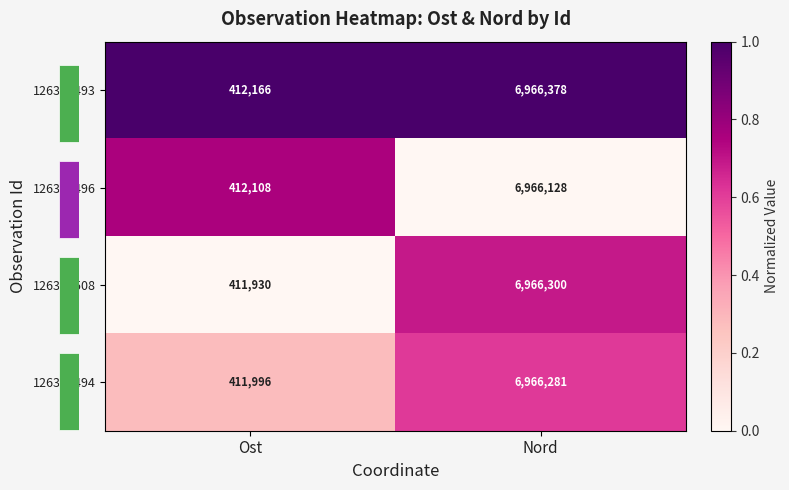

Rank the categories by 126348494 value from highest to lowest.

Nord, Ost